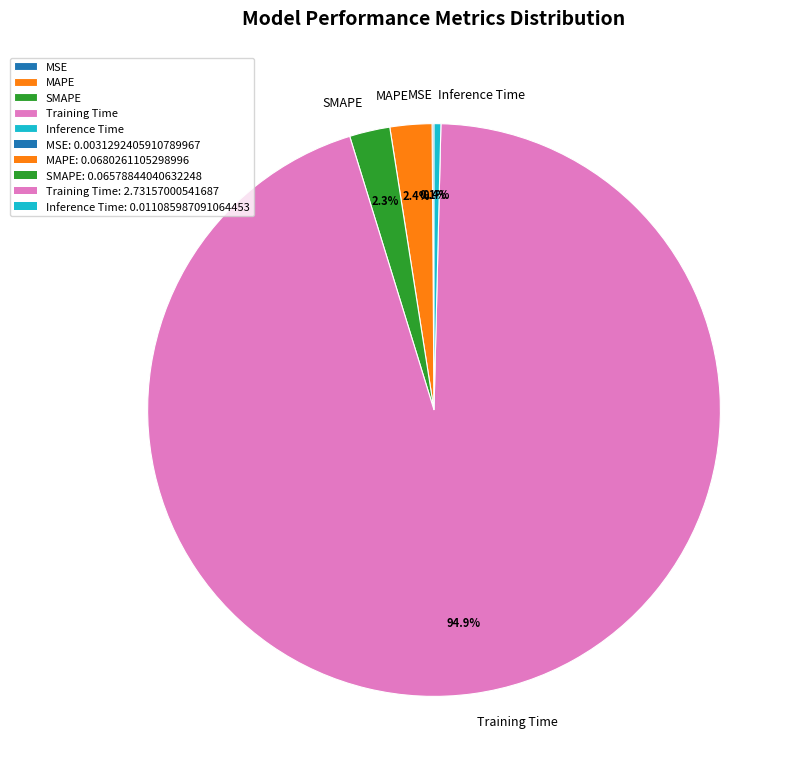

Which has a higher value, Inference Time or Training Time?

Training Time